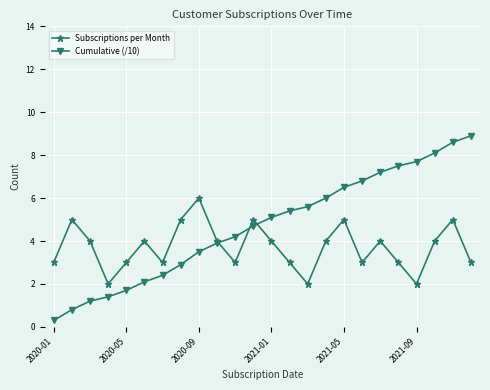

Which series has the largest total across all categories?

Cumulative (/10)